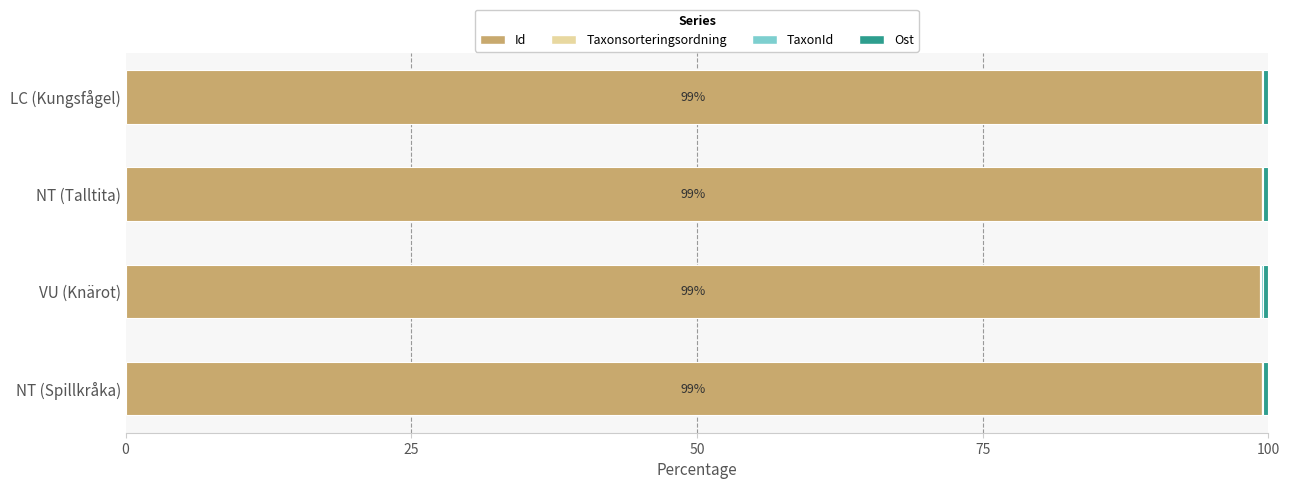

The value of Id at NT (Spillkråka) is 58.0. True or false?

False